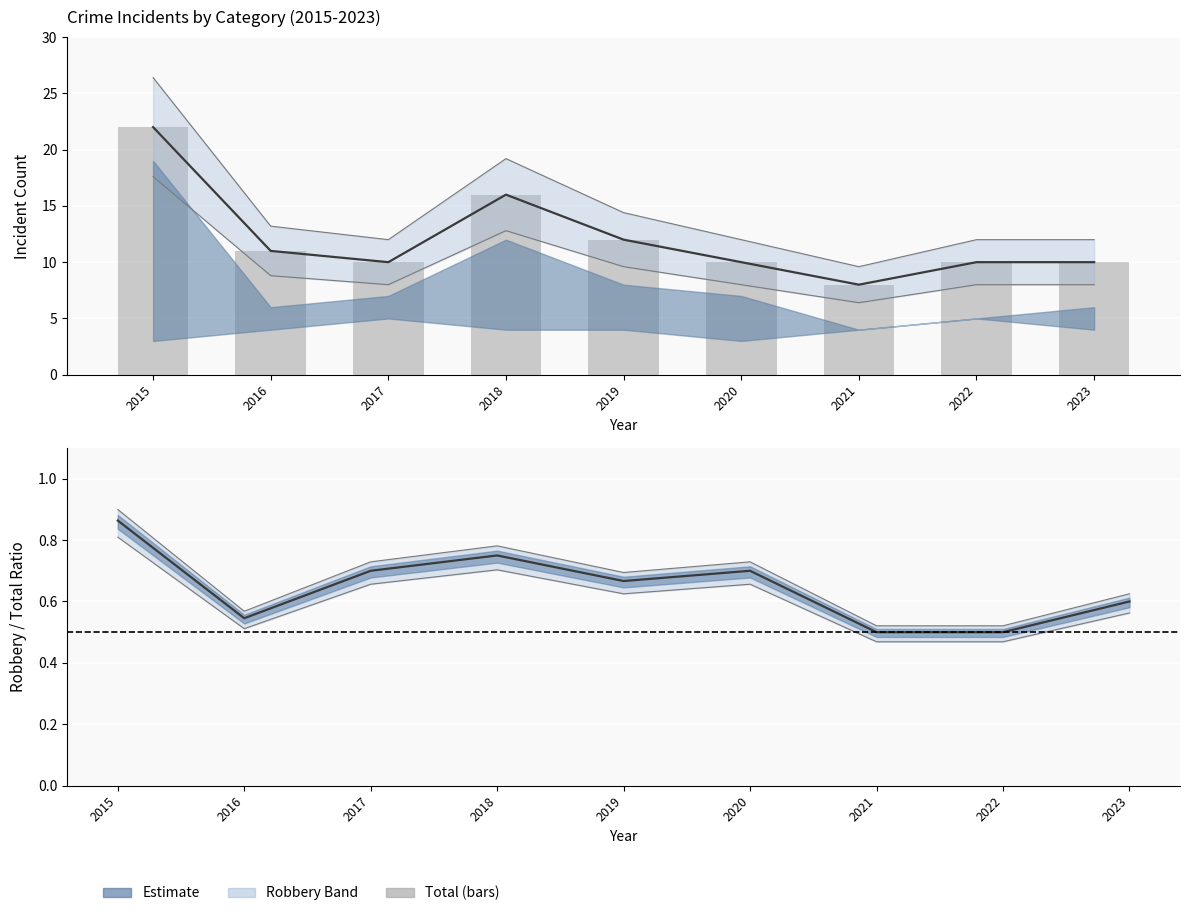

The value at 2017 is 10. True or false?

True